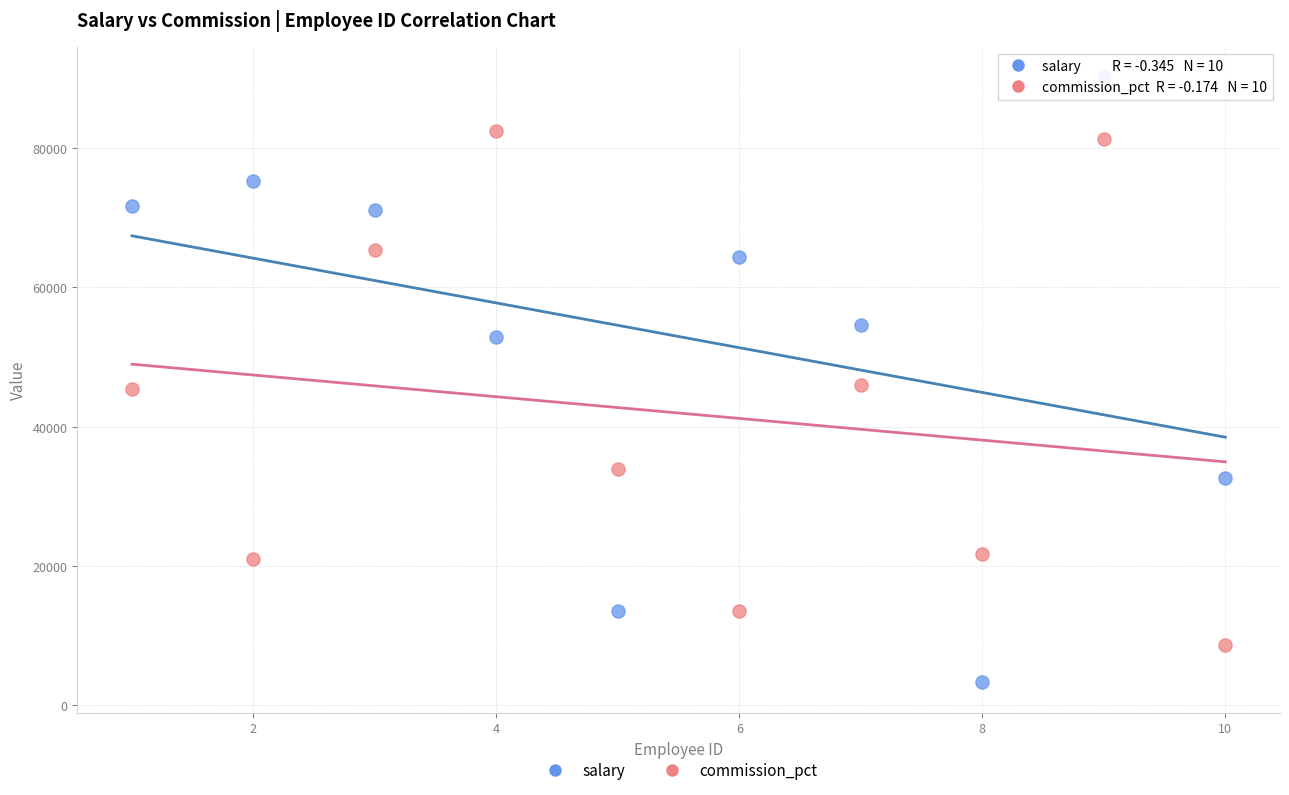

Which series has the widest spread of Y values?

salary